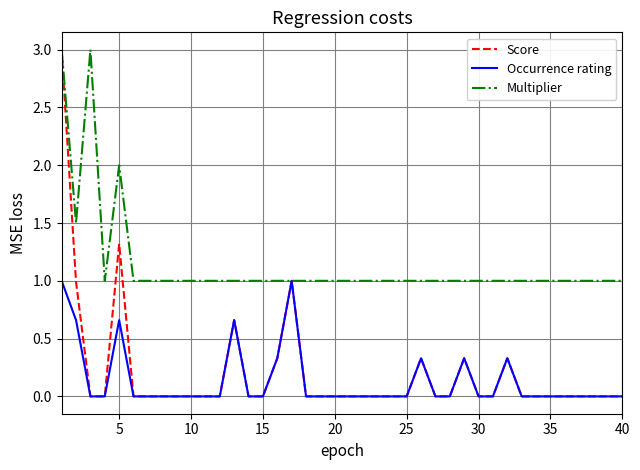

What is the highest value of the Occurrence rating series?

1.0